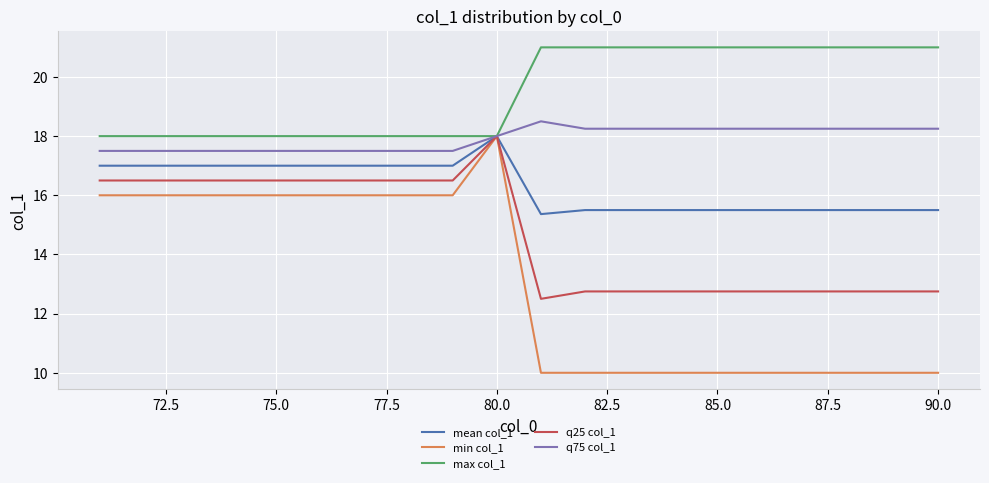

Which series has the largest total across all categories?

max col_1